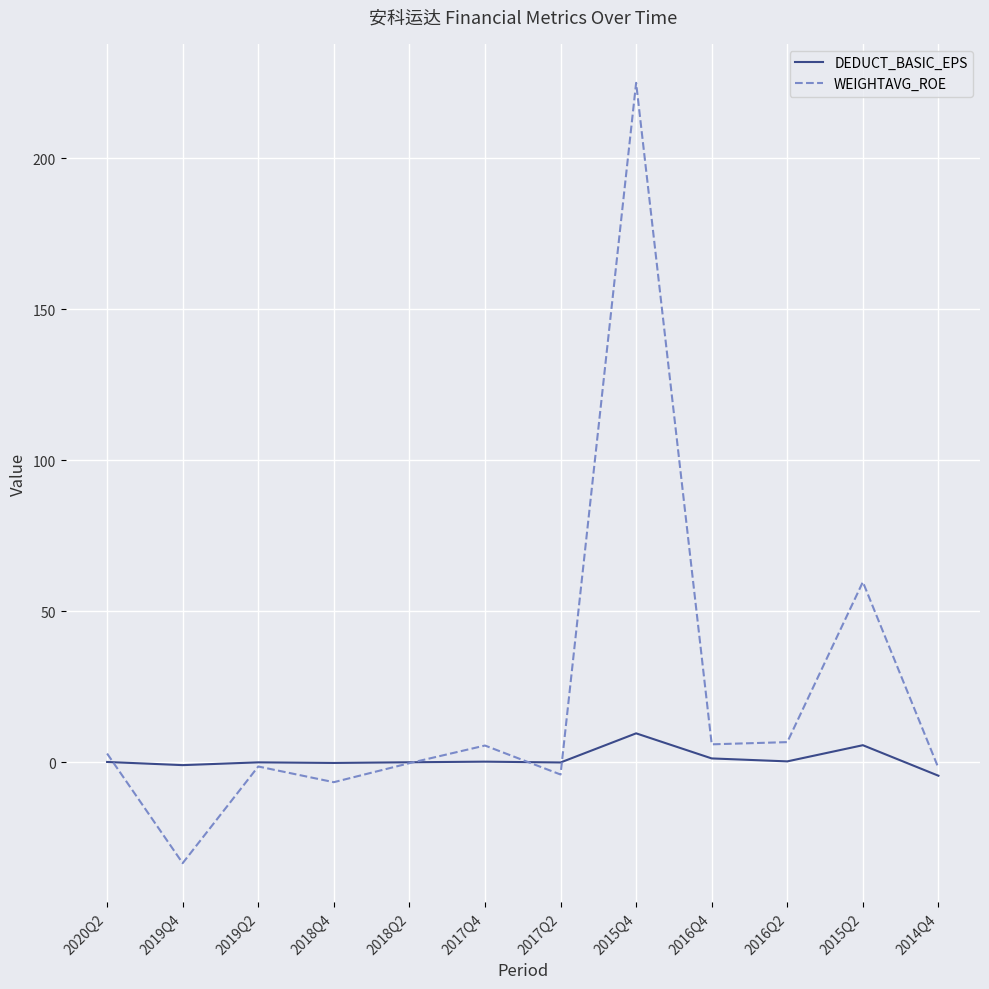

The value of WEIGHTAVG_ROE at 2019Q4 is -56.7. True or false?

False